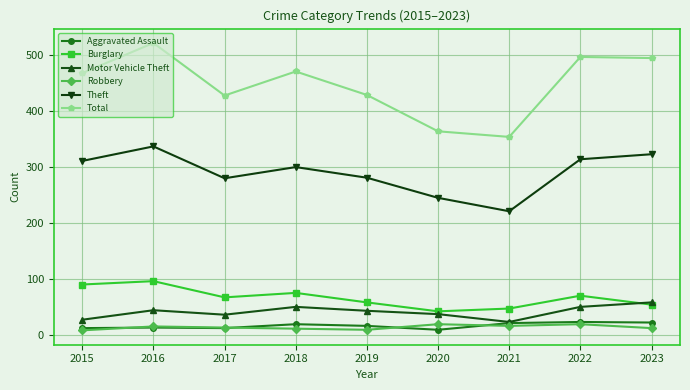

True or false: Robbery has a value of 16 at 2021.

True